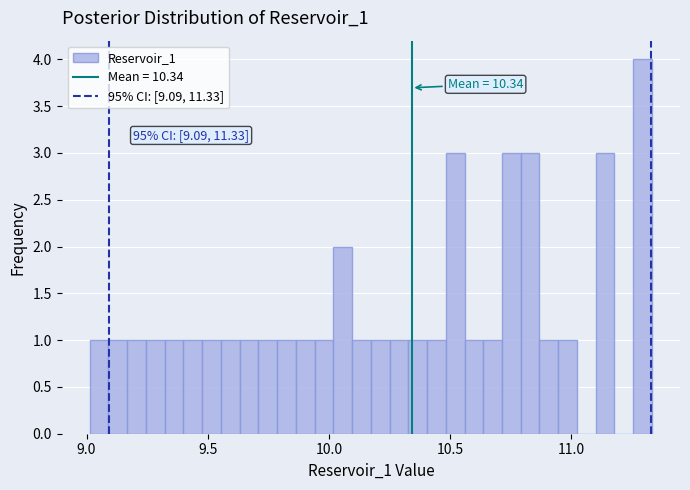

Around what value on the x-axis is the tallest bar? Give the approximate position of its centre, as read against the axis.

11.30